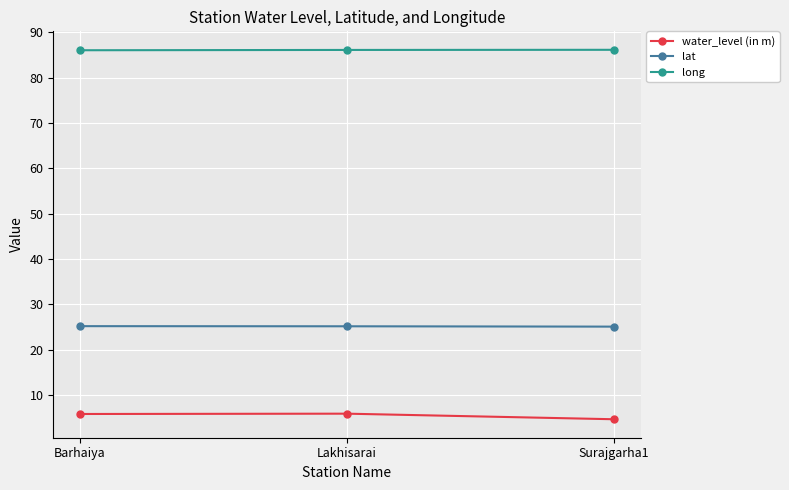

What is the average value of the water_level (in m) series?

5.5